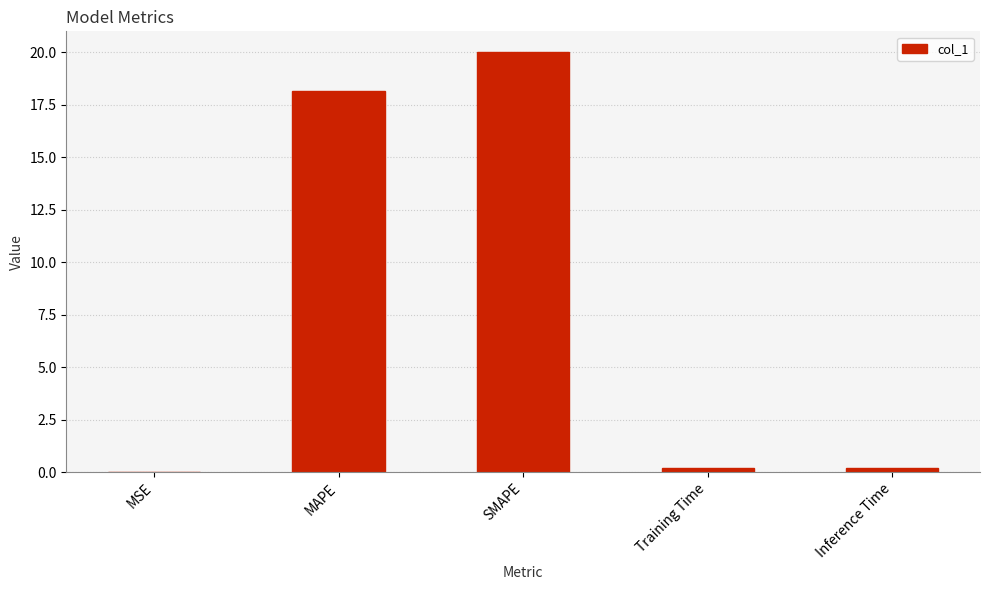

Which has a higher value, SMAPE or Inference Time?

SMAPE